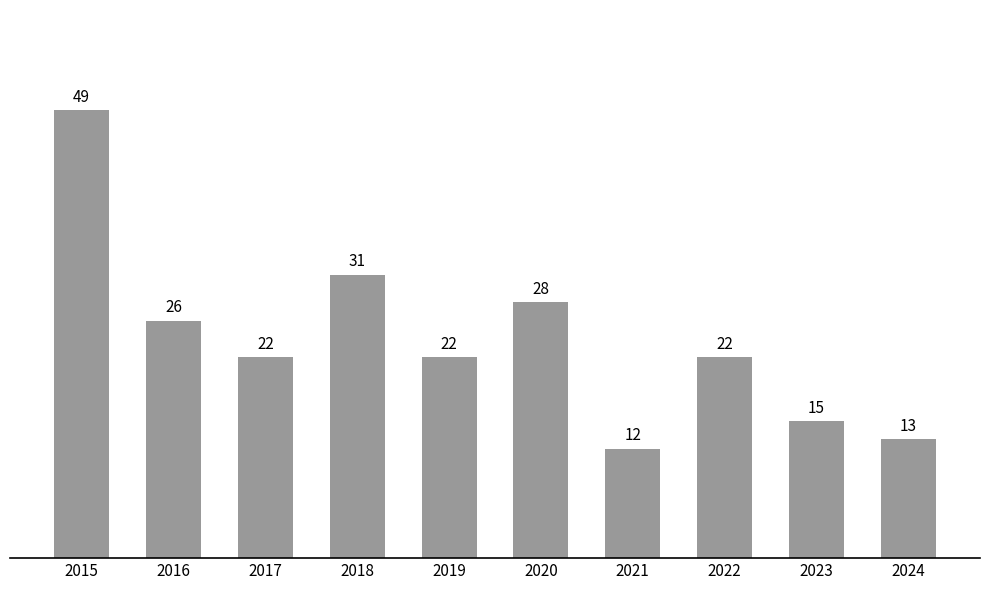

What is the change in value from 2020 to 2021?

-16